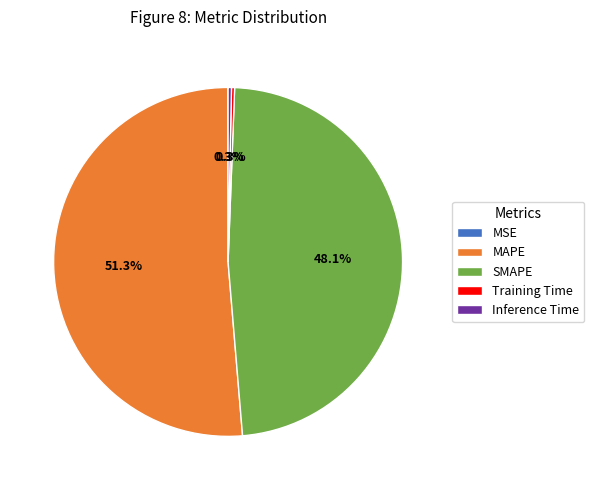

What is the majority slice?

MAPE